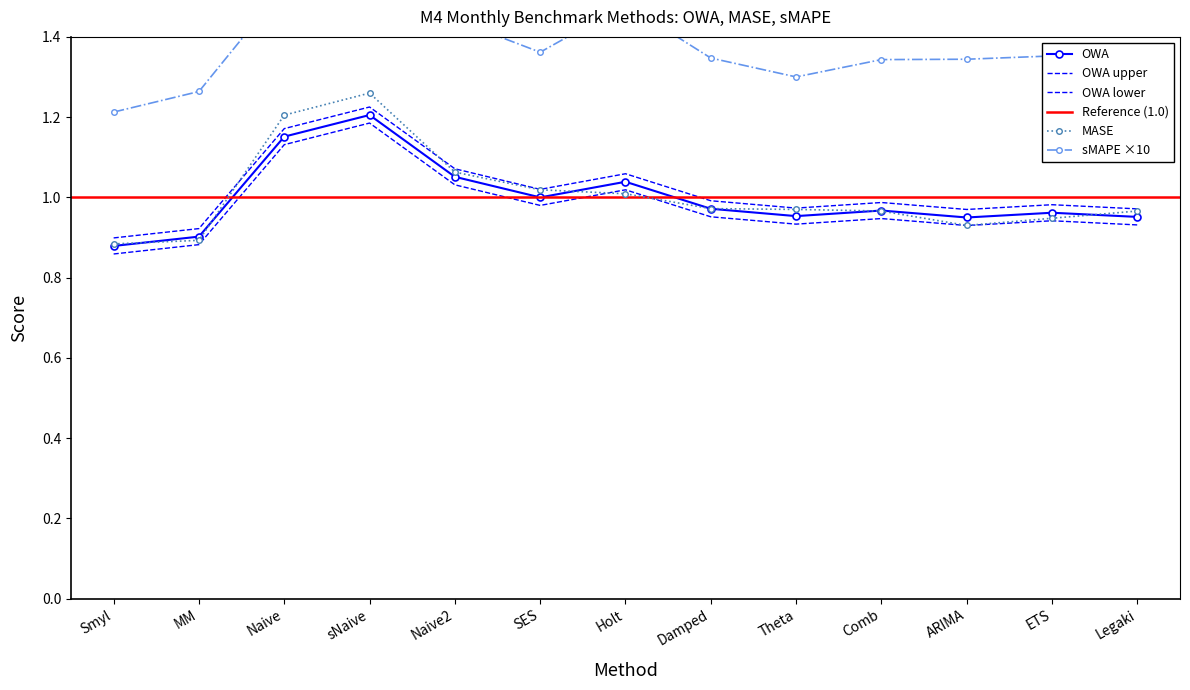

Between which two adjacent categories do OWA and MASE first intersect?

Smyl and MM